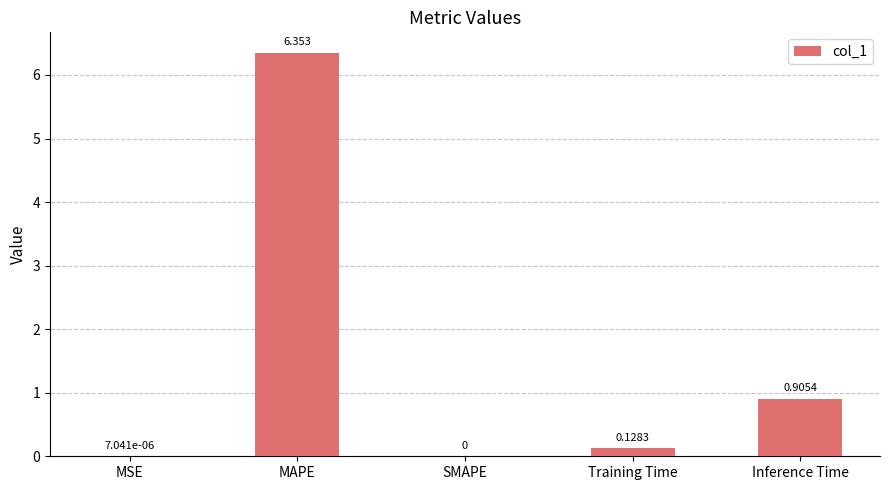

The value at SMAPE is 0.0. True or false?

True